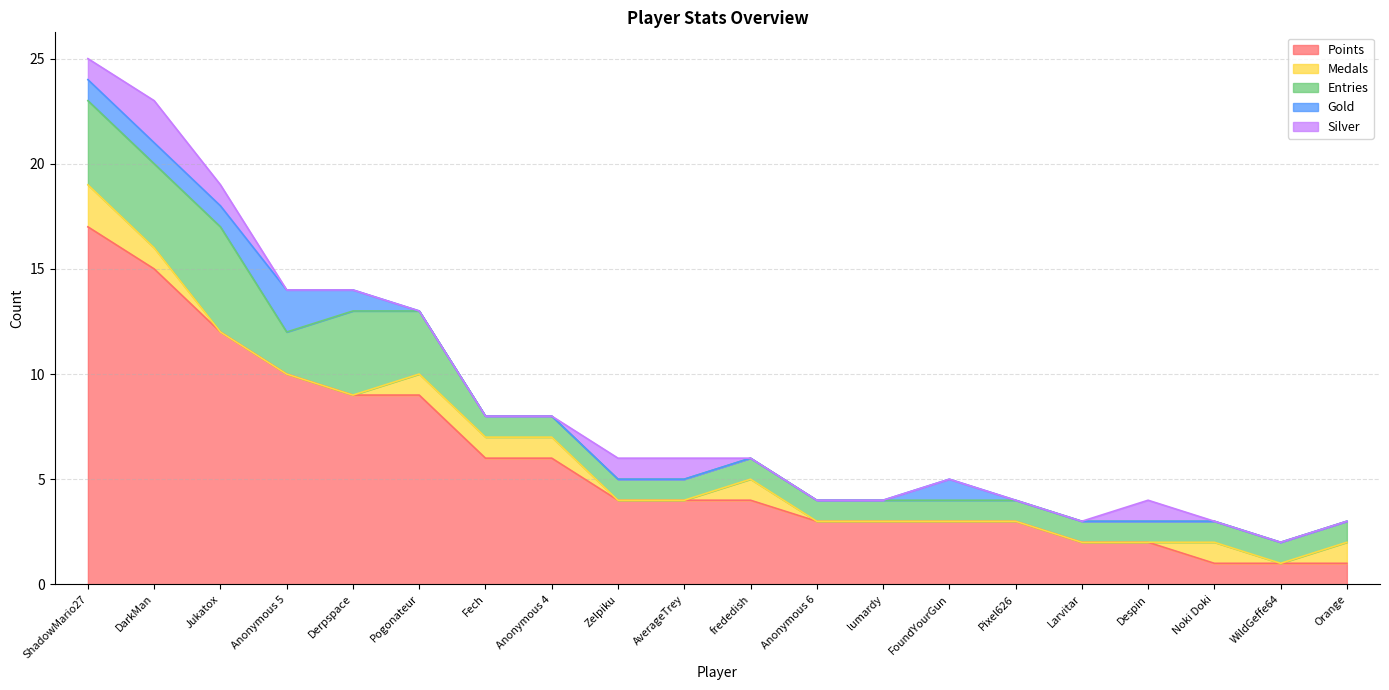

The value of Medals at WildGeffe64 is 0. True or false?

True